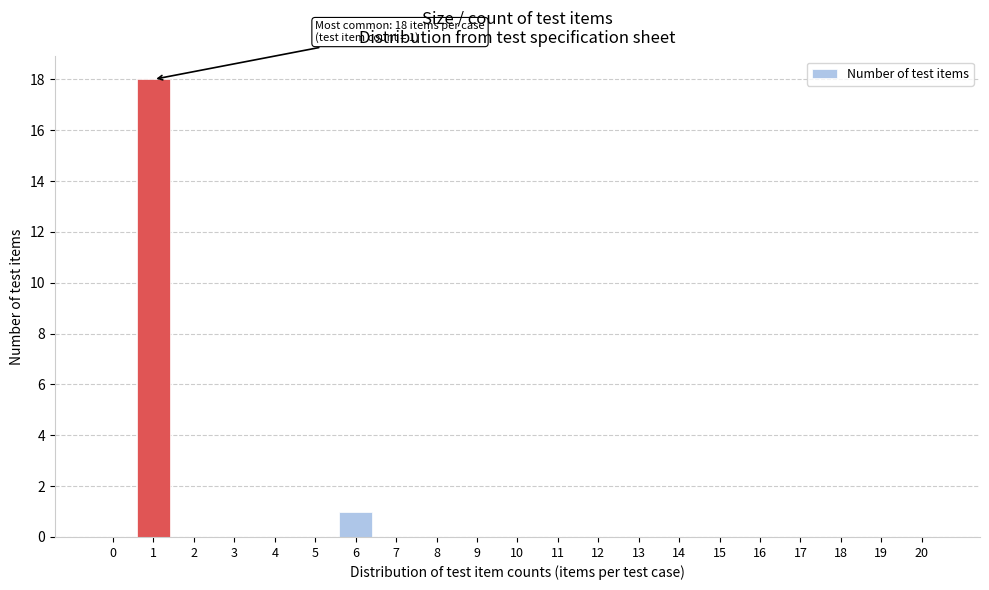

Reading left to right, list all the values displayed in this chart.

0=0	1=18	2=0	3=0	4=0	5=0	6=1	7=0	8=0	9=0	10=0	11=0	12=0	13=0	14=0	15=0	16=0	17=0	18=0	19=0	20=0